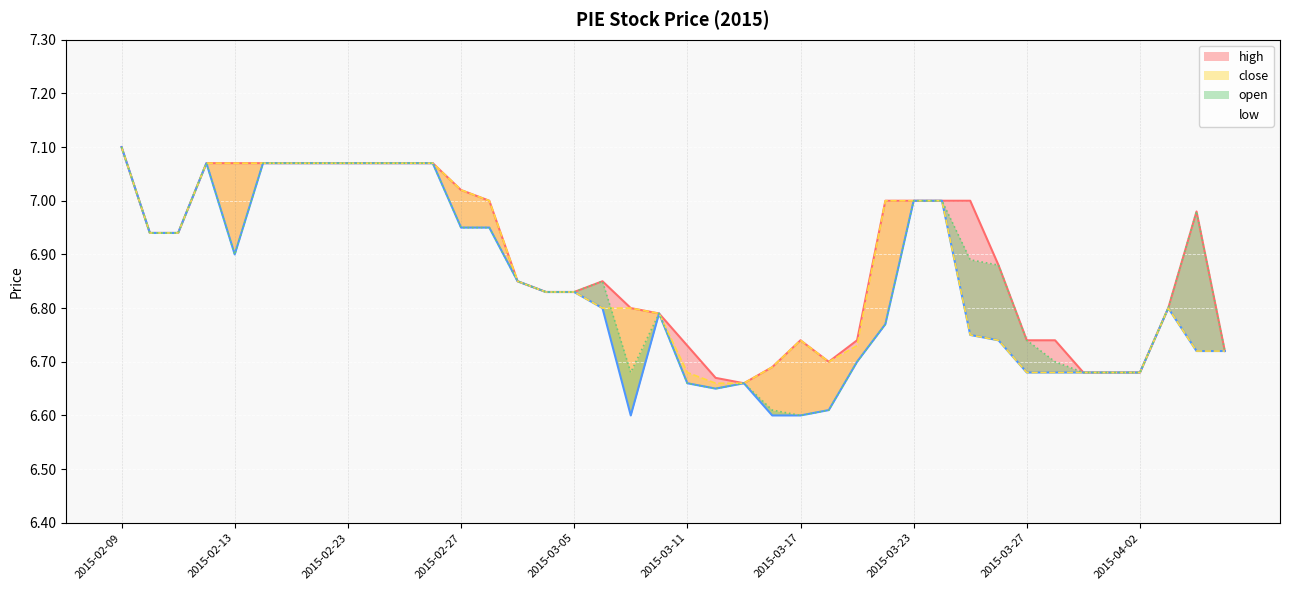

What is the label of the 5th point from the left?

2015-02-13